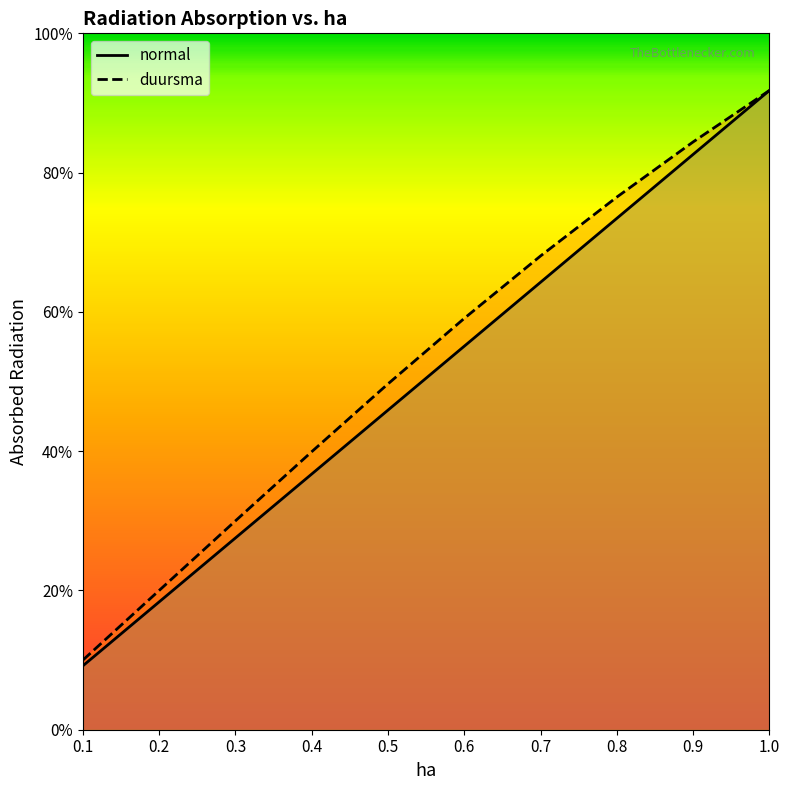

What are all the series names shown in the legend?

normal, duursma